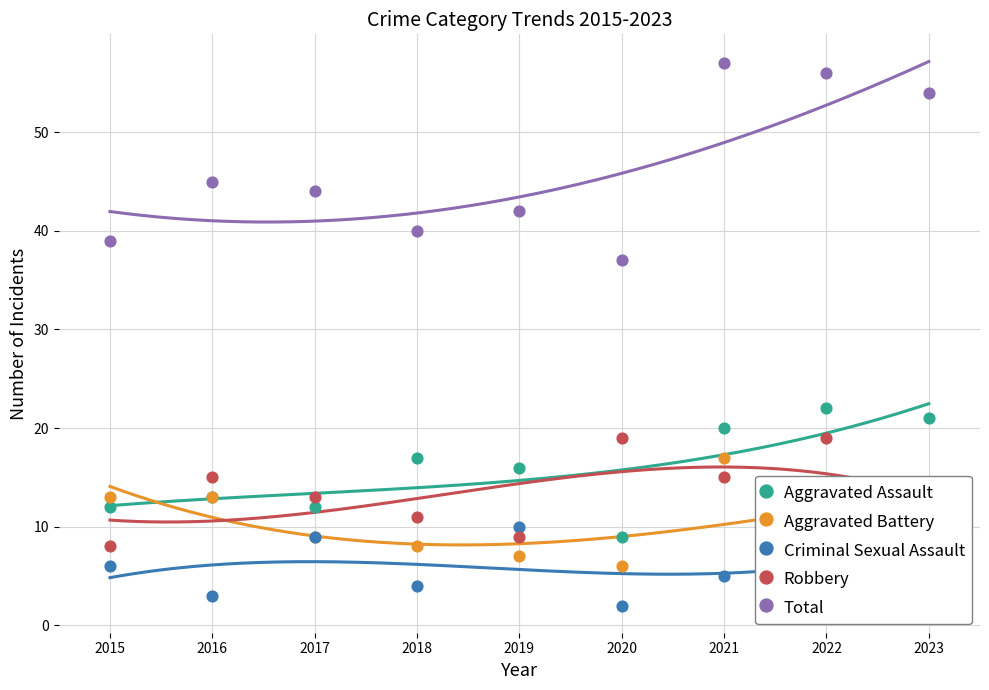

Is the value of Total at 2018 greater than the value of Criminal Sexual Assault at 2020?

Yes